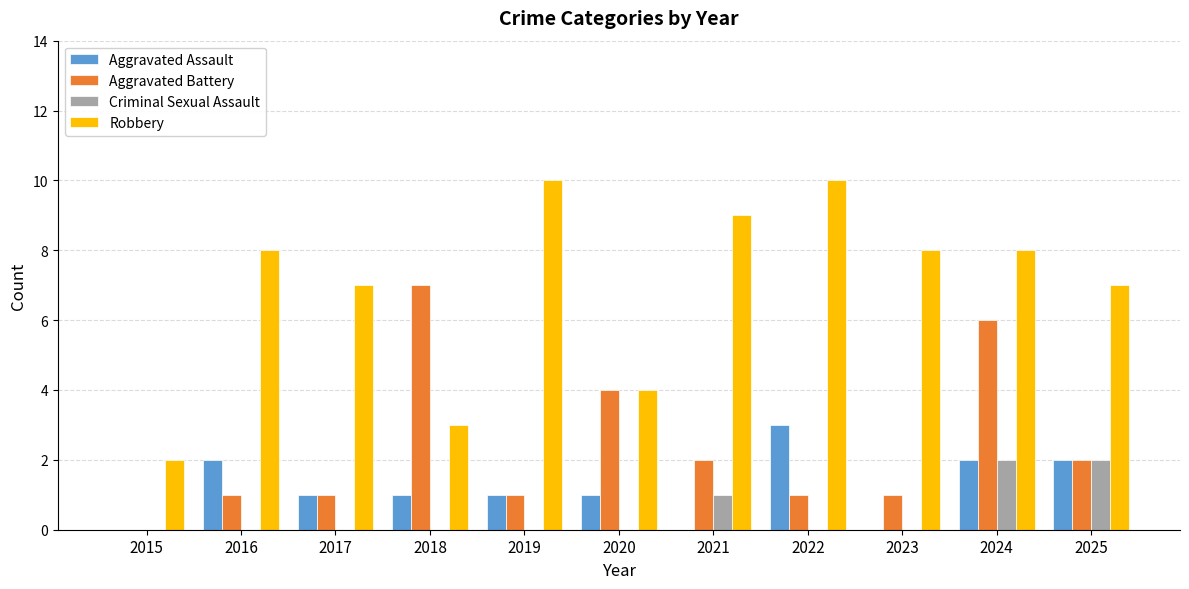

The value of Criminal Sexual Assault at 2025 is 2. True or false?

True